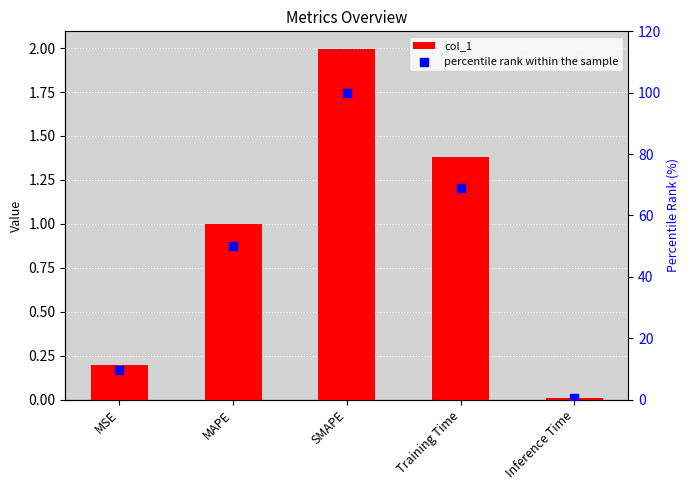

Which series contains the lowest Y value?

col_1